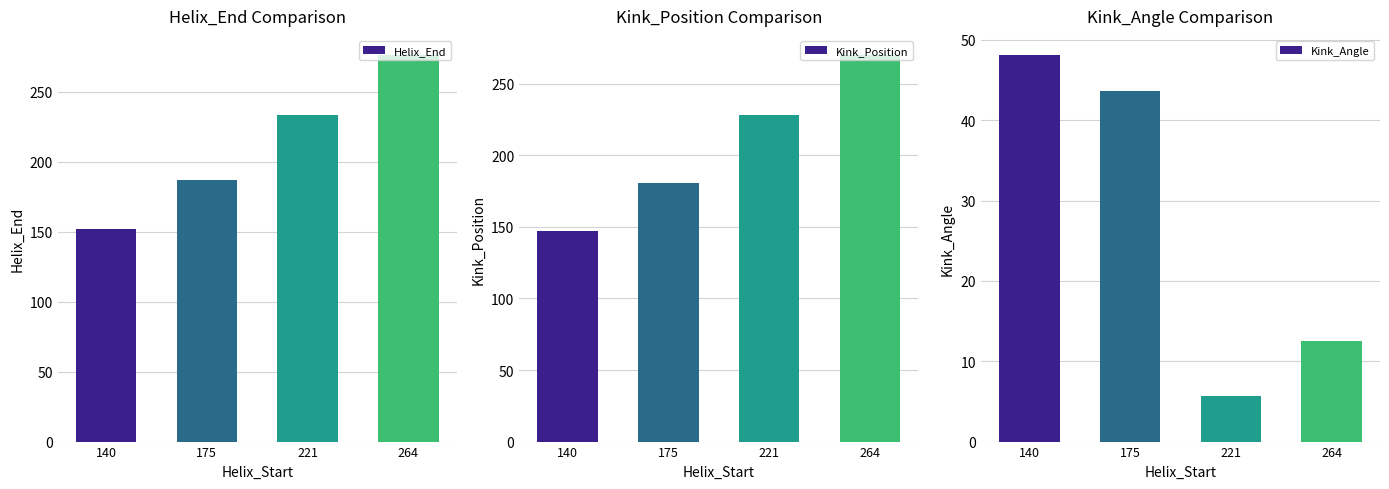

Count the Helix_End values in the range 187 to 276.

3